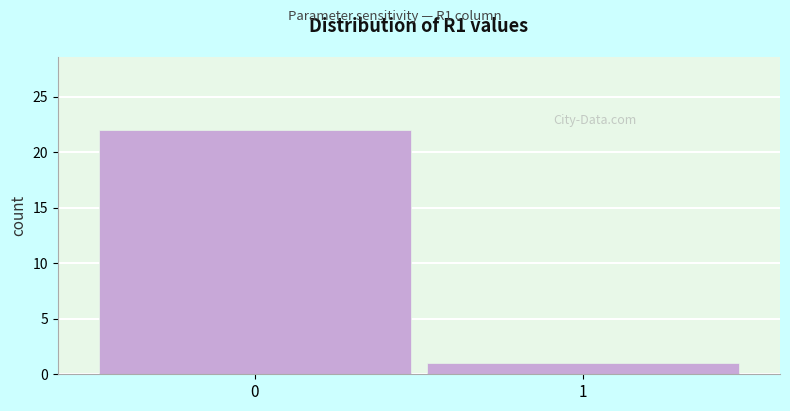

Reading left to right, extract all data points from this chart.

22	1